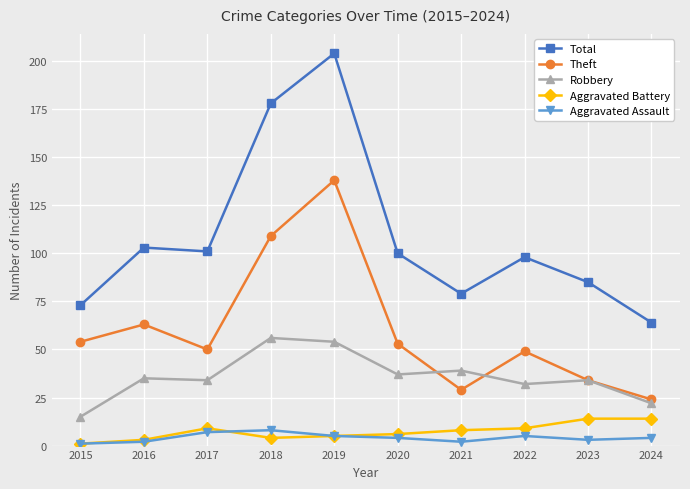

Is this an area chart (filled region under the line)?

No